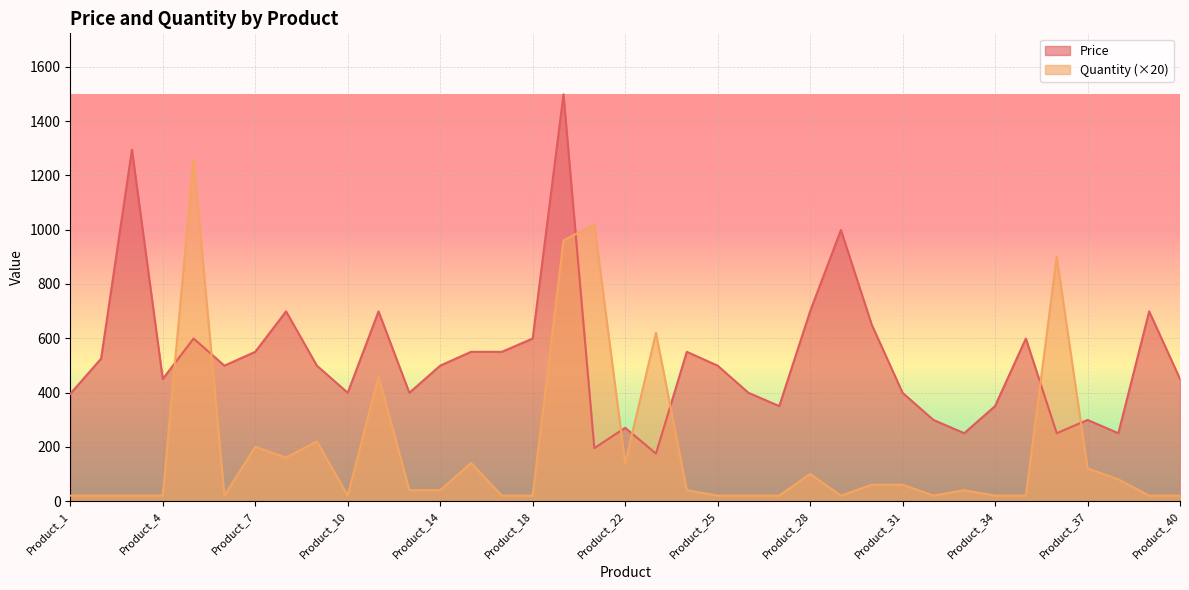

Rank the series at Product_35 from lowest to highest value.

Quantity, Price